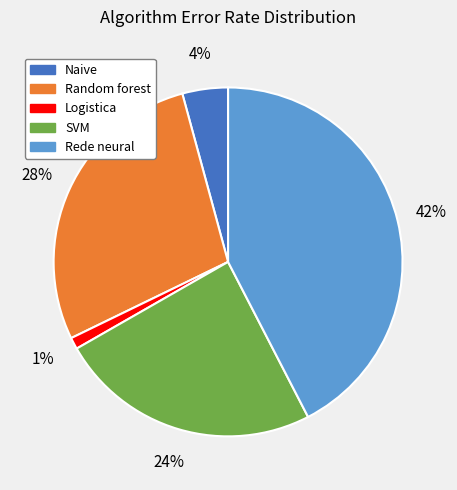

Combined, do Rede neural and Random forest account for over 50%?

Yes